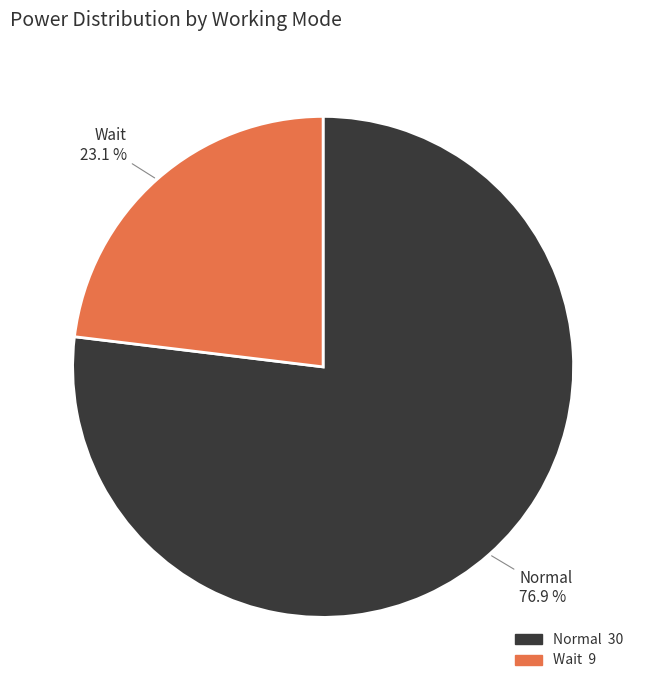

Is there any slice that represents more than half of the pie?

Yes